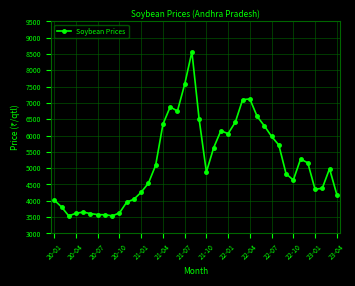

What is the difference between the maximum and minimum values?

5029.5